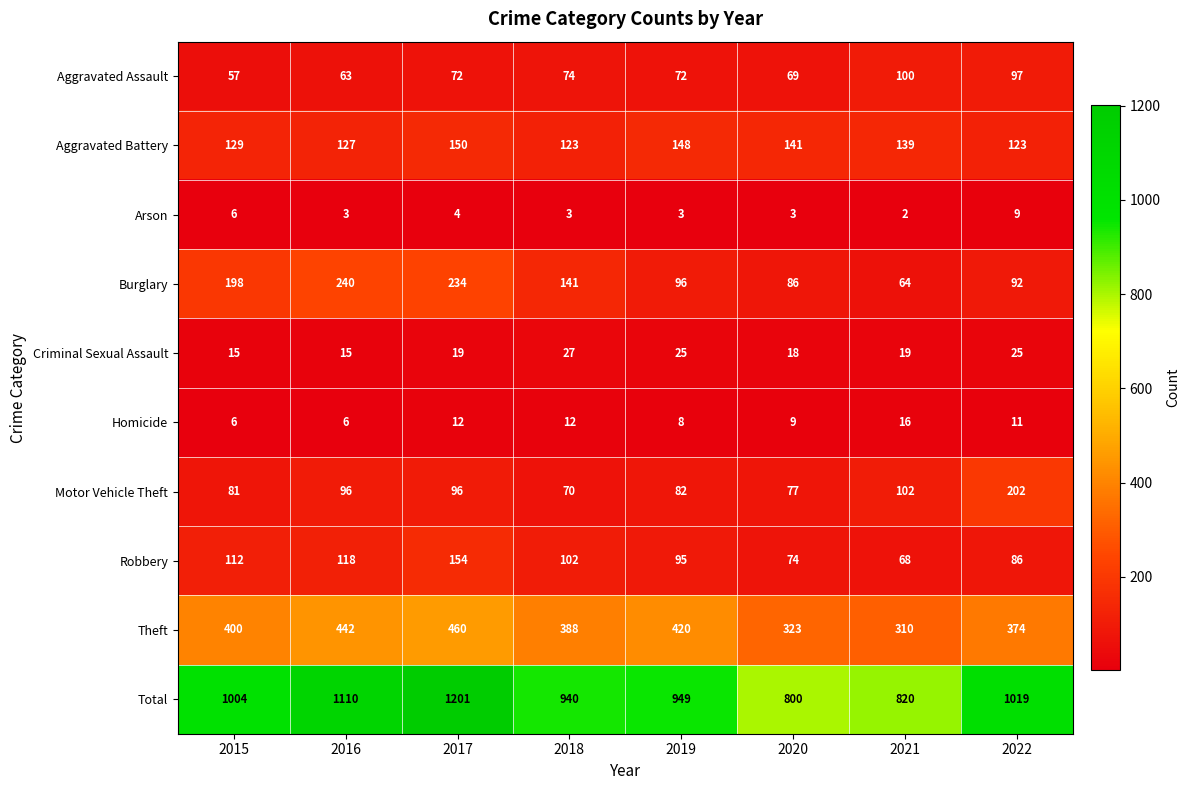

What is the difference between the second highest and second lowest values in the Theft series?

119